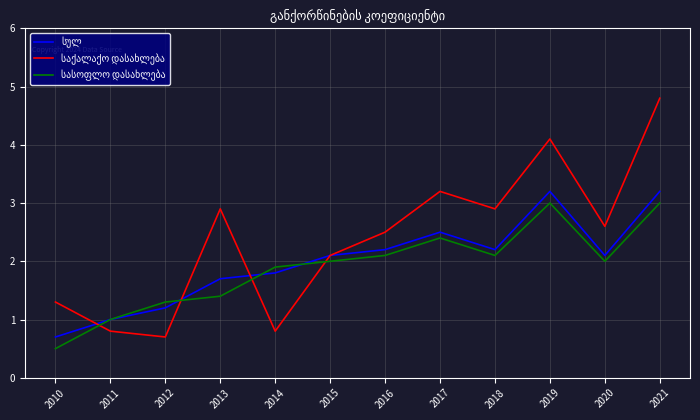

At which category is the sum across all series the highest?

2021